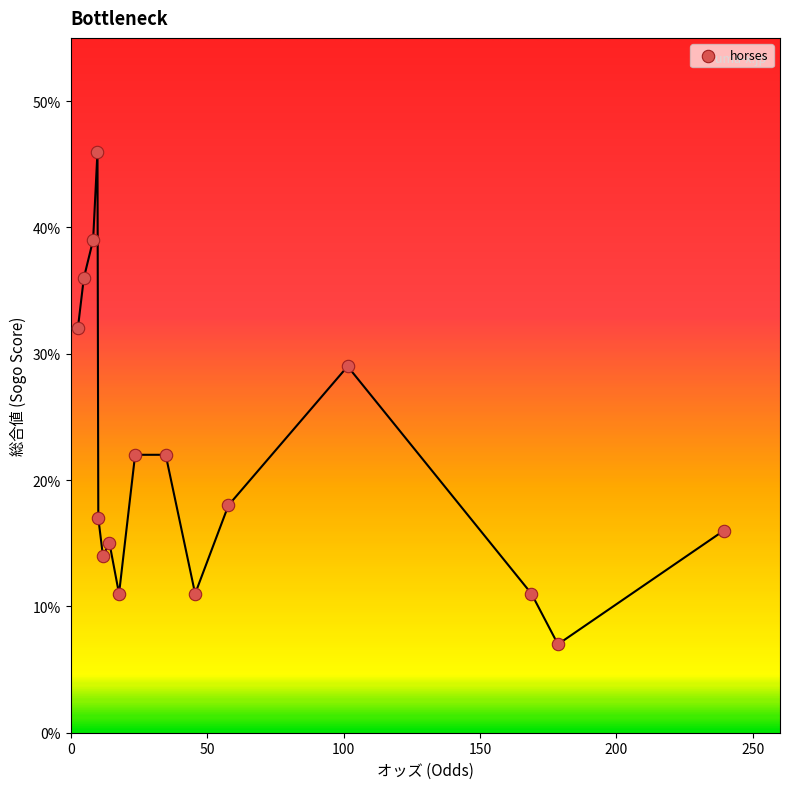

What Y value in the scatter plot is closest to 26?

29